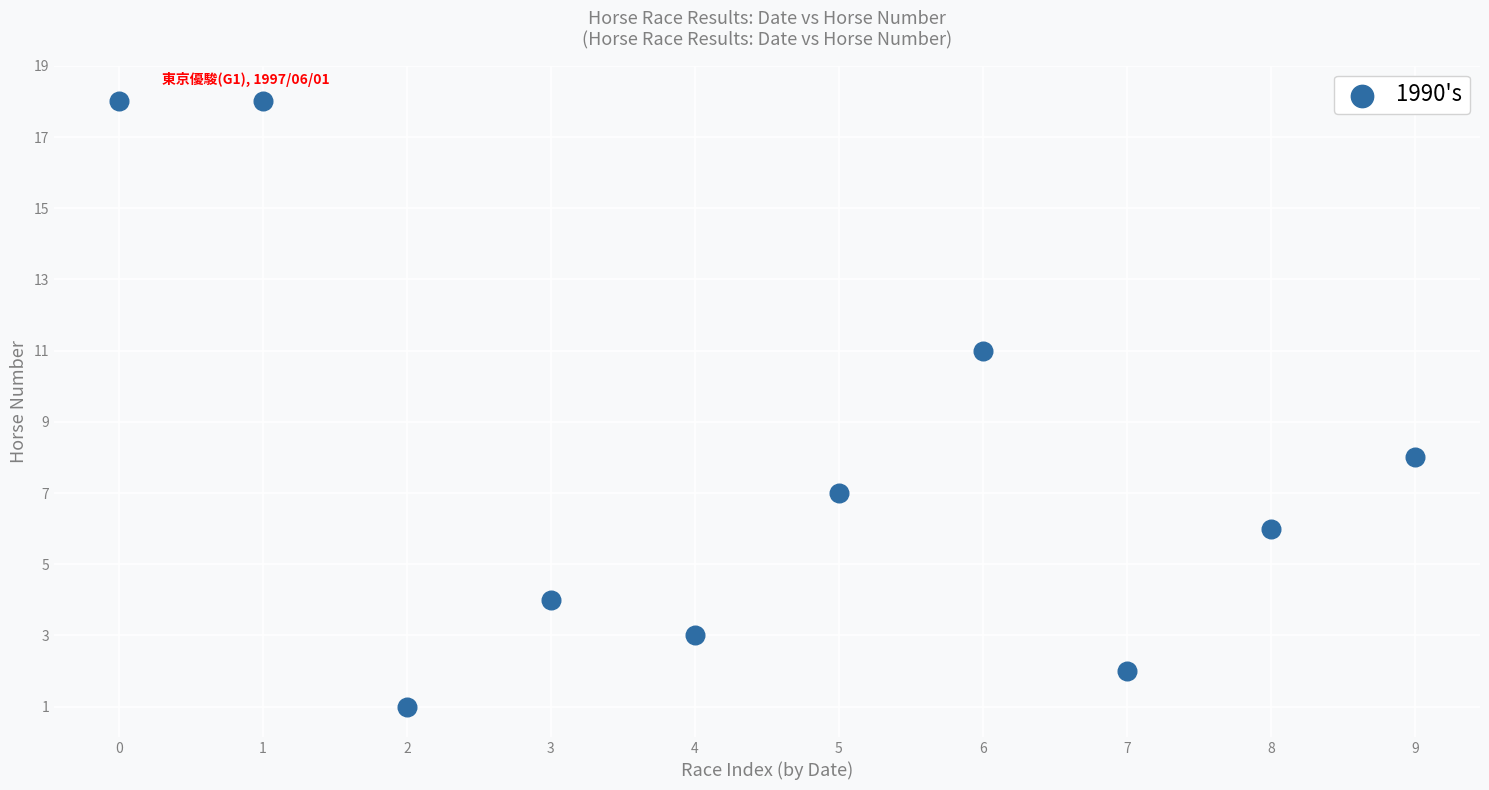

What is the average Y value?

8